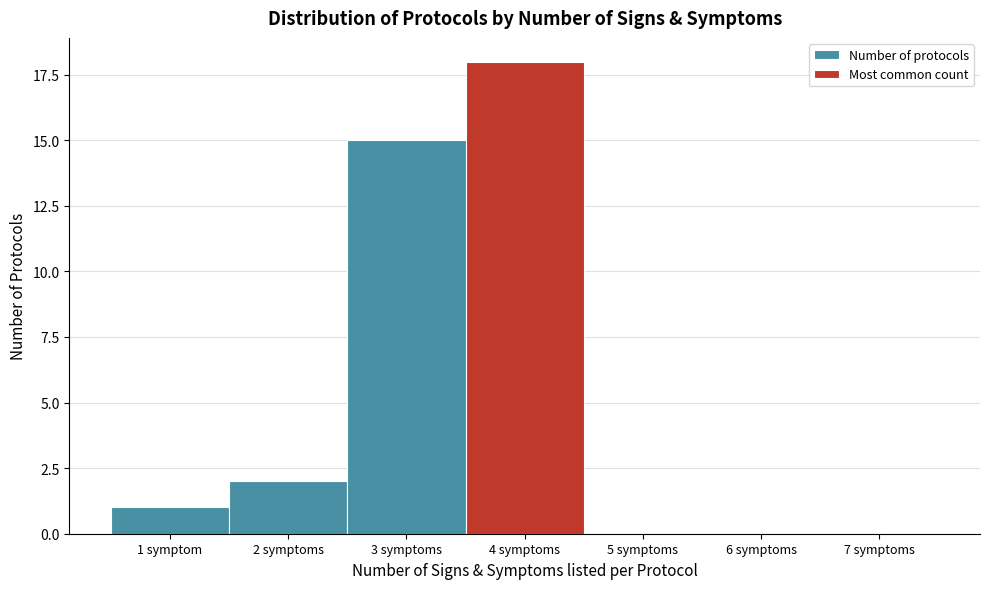

Reading left to right, list all the values displayed in this chart.

1 symptom=1	2 symptoms=2	3 symptoms=15	4 symptoms=18	5 symptoms=0	6 symptoms=0	7 symptoms=0